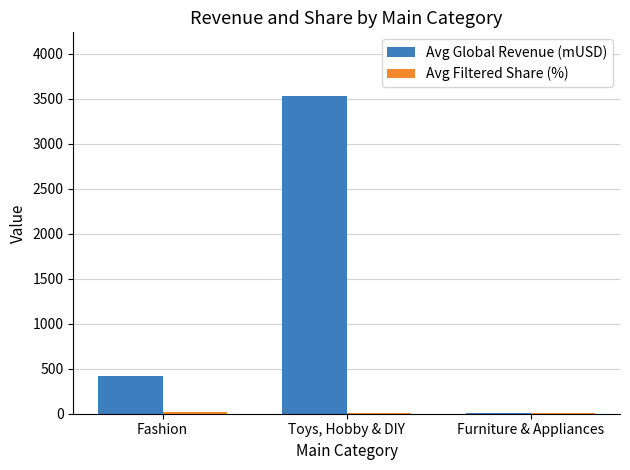

Between Toys, Hobby & DIY and Furniture & Appliances, which series saw the biggest shift?

Avg Global Revenue (mUSD)